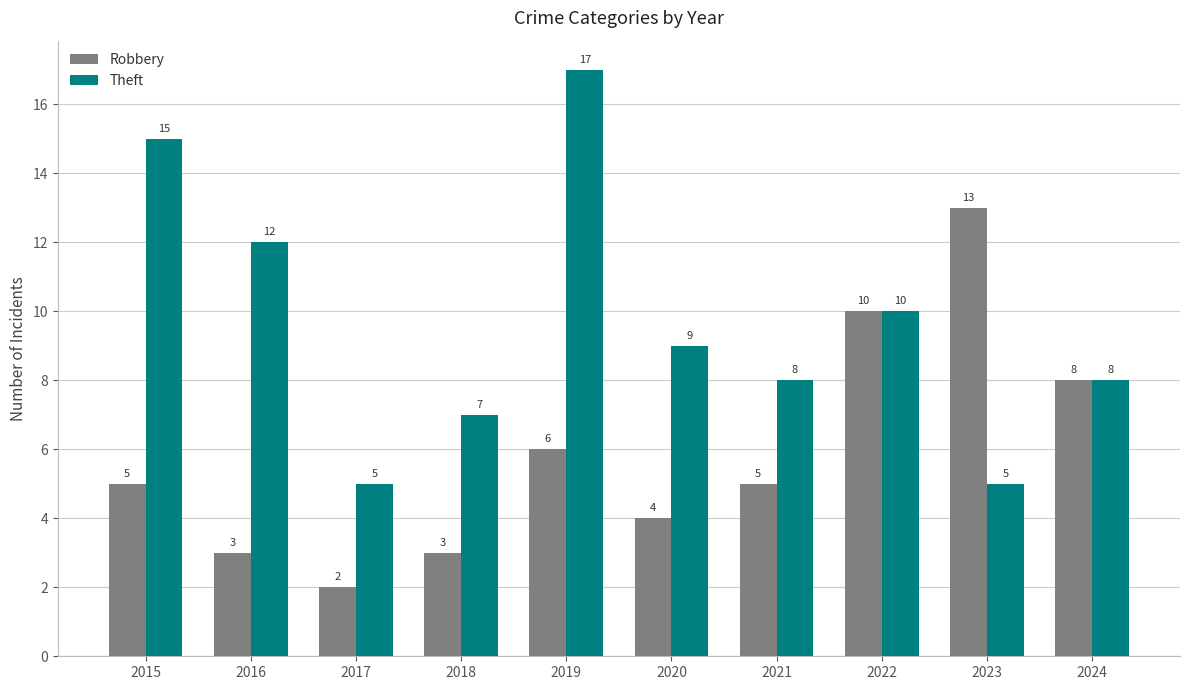

What are all the series names shown in the legend?

Robbery, Theft